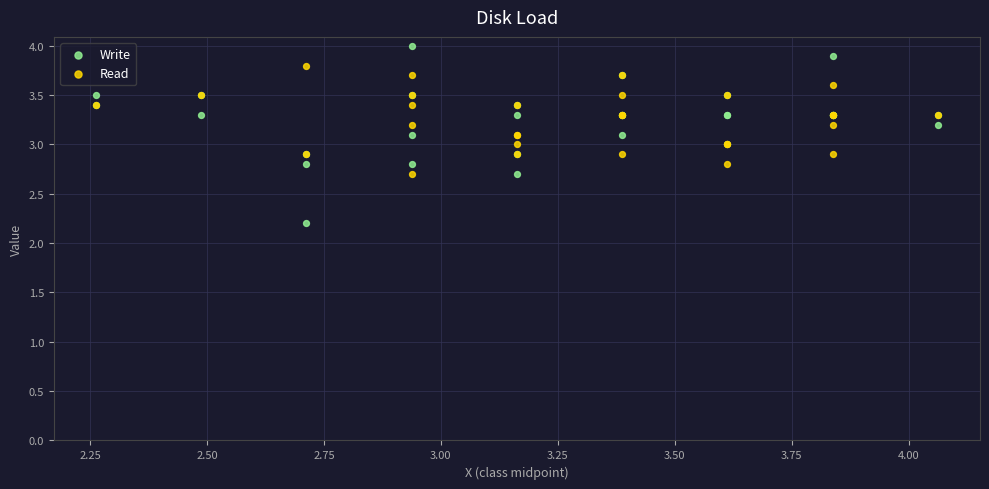

Which series contains the lowest Y value?

Write